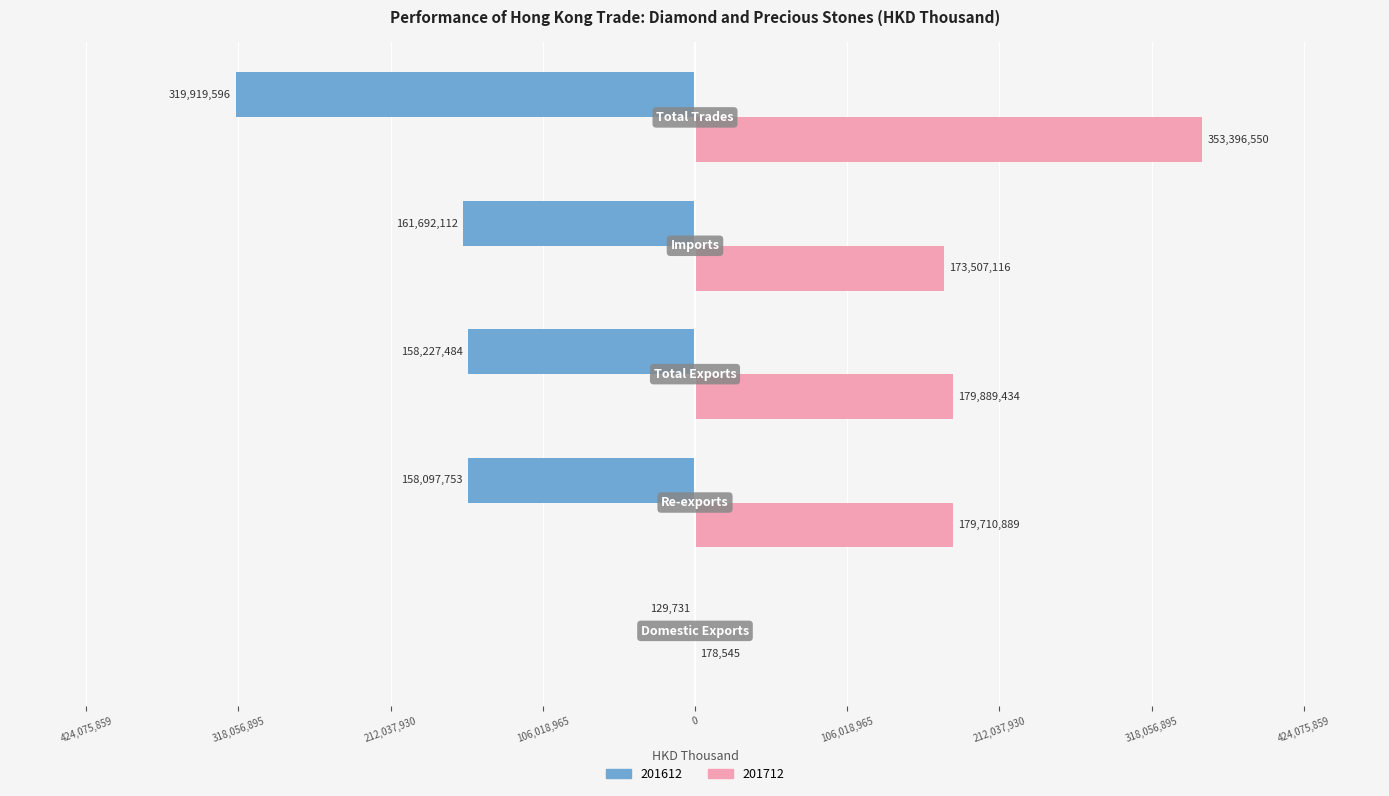

What are all the series names shown in the legend?

201612, 201712